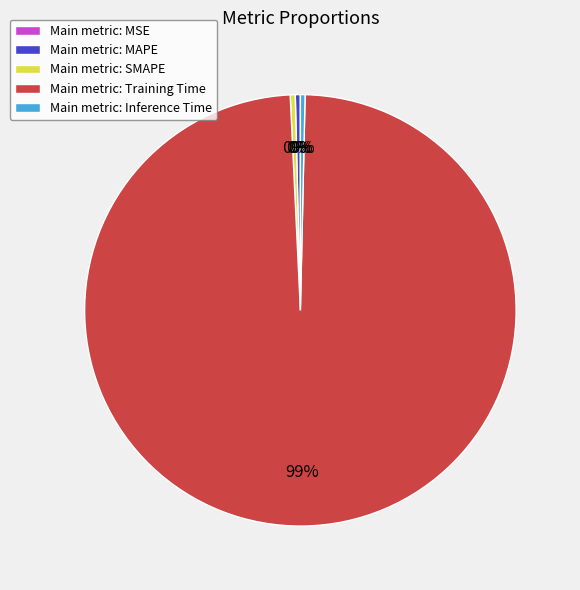

The Main metric: Training Time slice represents 90% of the pie. True or false?

False